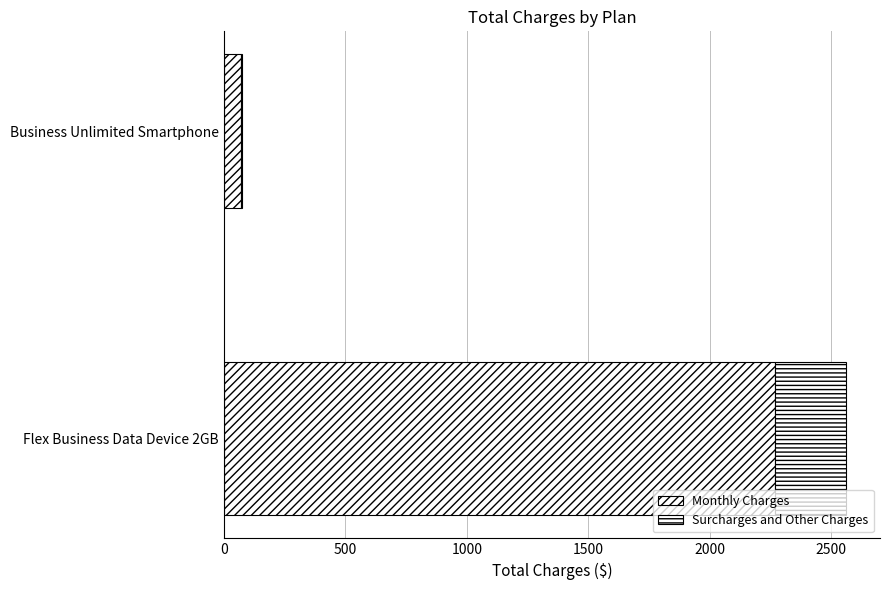

What is the value of the Surcharges and Other Charges bar at the 2nd from the left?

6.6